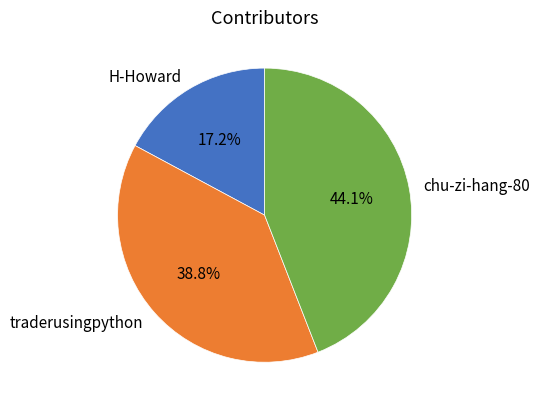

What is the ratio of the value at H-Howard to the value at chu-zi-hang-80?

0.4